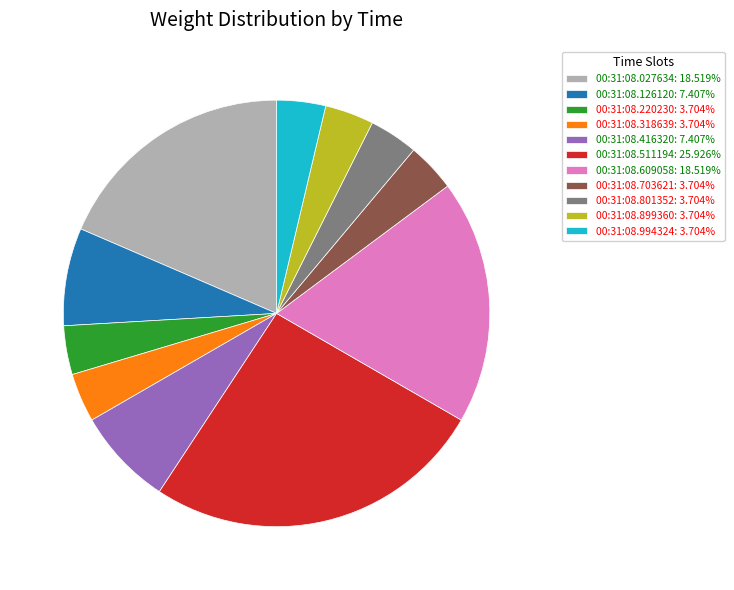

Is the sum of 00:31:08.126120: 7.407% and 00:31:08.801352: 3.704% greater than half?

No